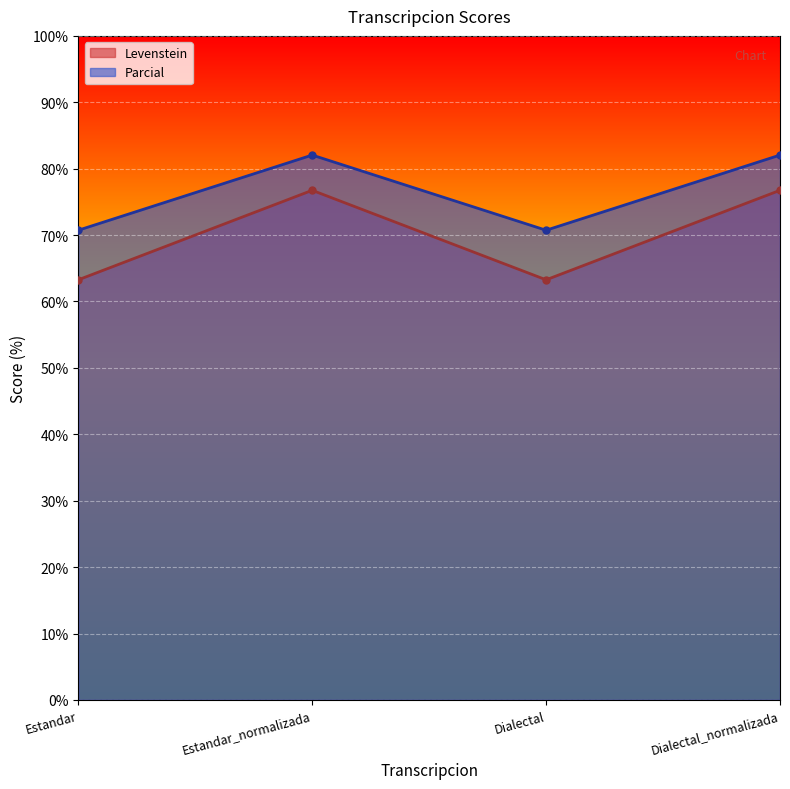

What position from the right is Estandar_normalizada?

3